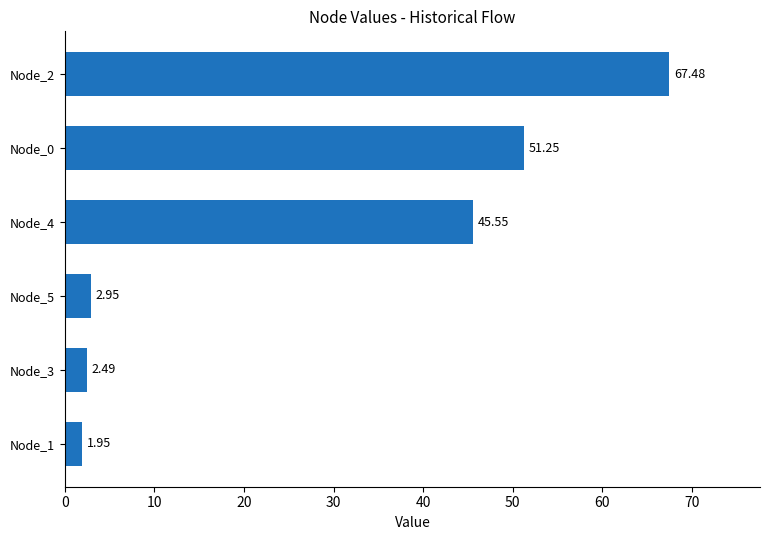

List the labels in order of value, smallest first.

Node_1, Node_3, Node_5, Node_4, Node_0, Node_2